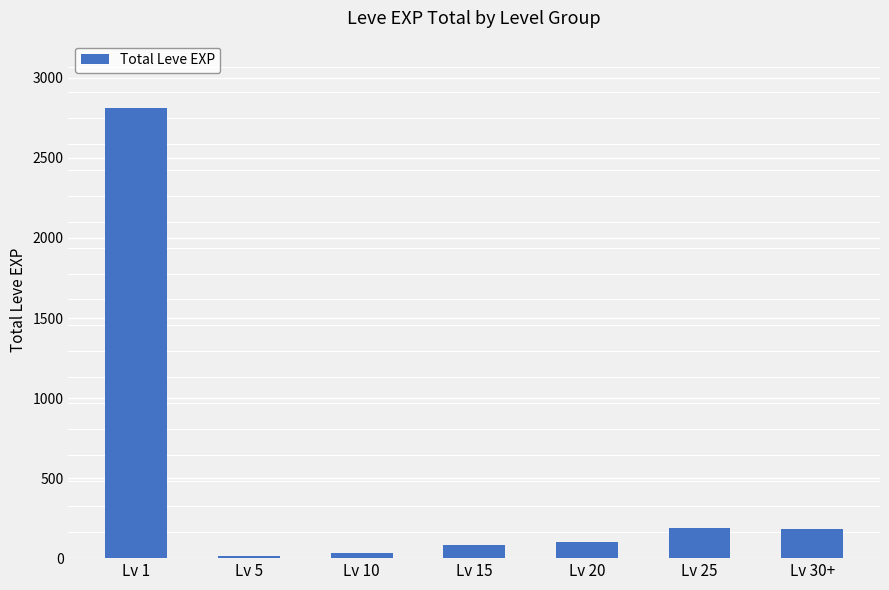

At which category does the chart reach its peak across all series?

Lv 1